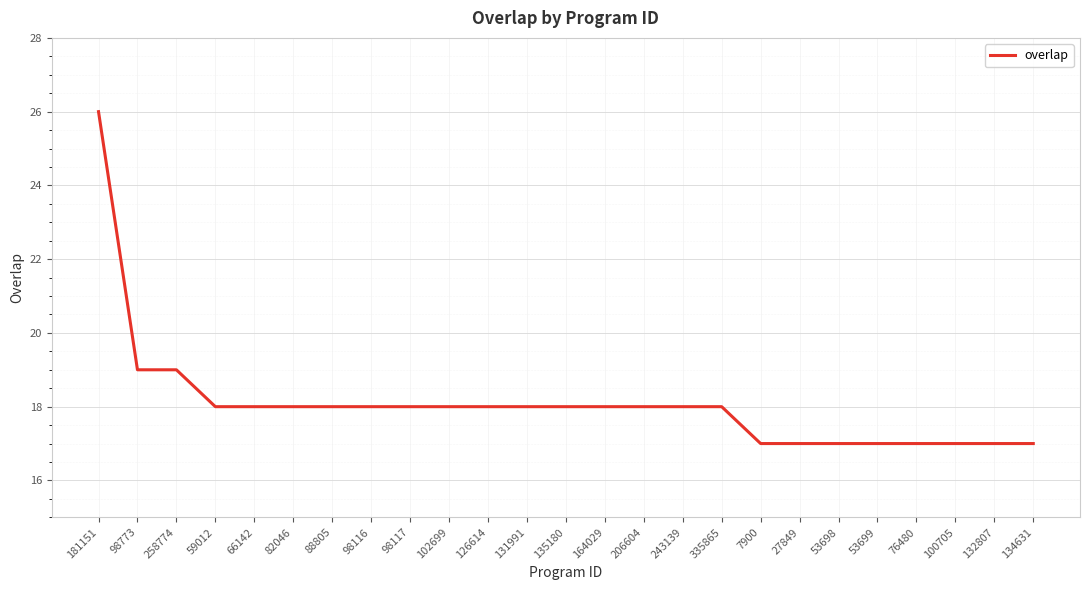

Reading left to right, list all the values displayed in this chart.

181151=26	98773=19	258774=19	59012=18	66142=18	82046=18	88805=18	98116=18	98117=18	102699=18	126614=18	131991=18	135180=18	164029=18	206604=18	243139=18	335865=18	7900=17	27849=17	53698=17	53699=17	76480=17	100705=17	132807=17	134631=17